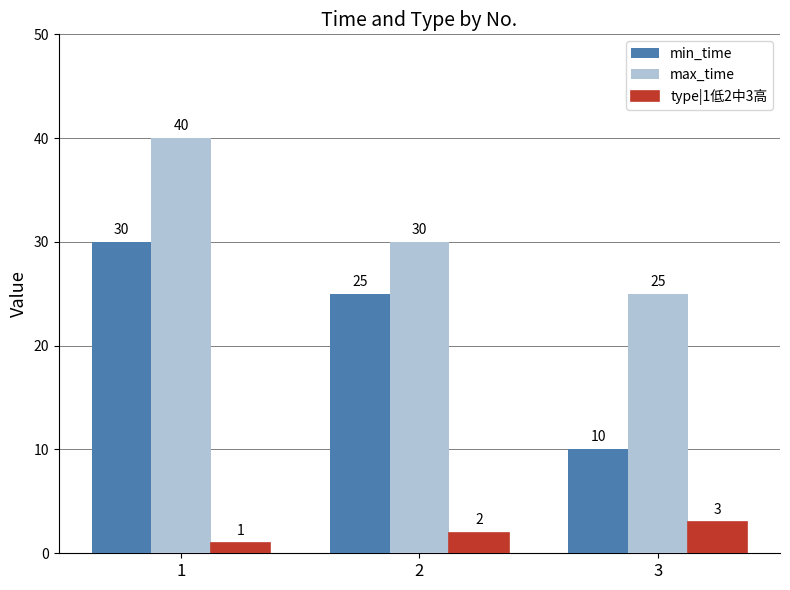

What is the maximum value shown in the chart?

40